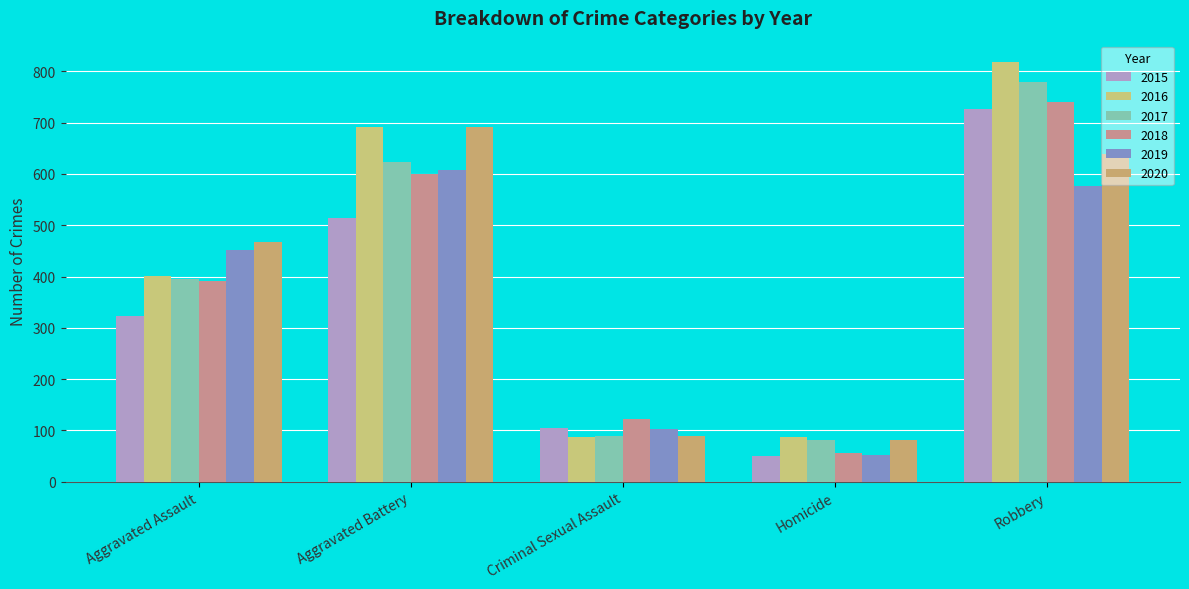

Which series has the largest total across all categories?

2016